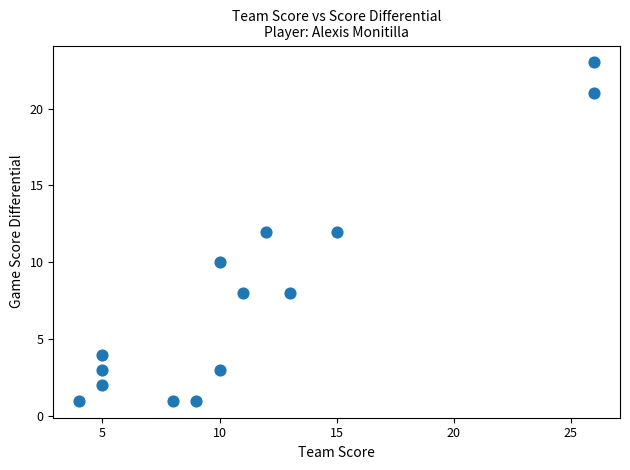

What is the range of Y values (max minus min)?

22